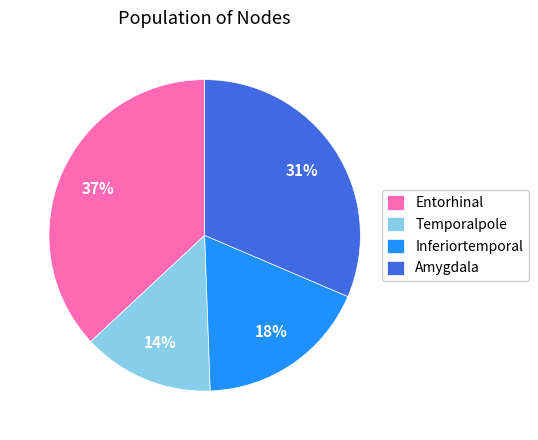

Which has a higher value, Entorhinal or Amygdala?

Entorhinal